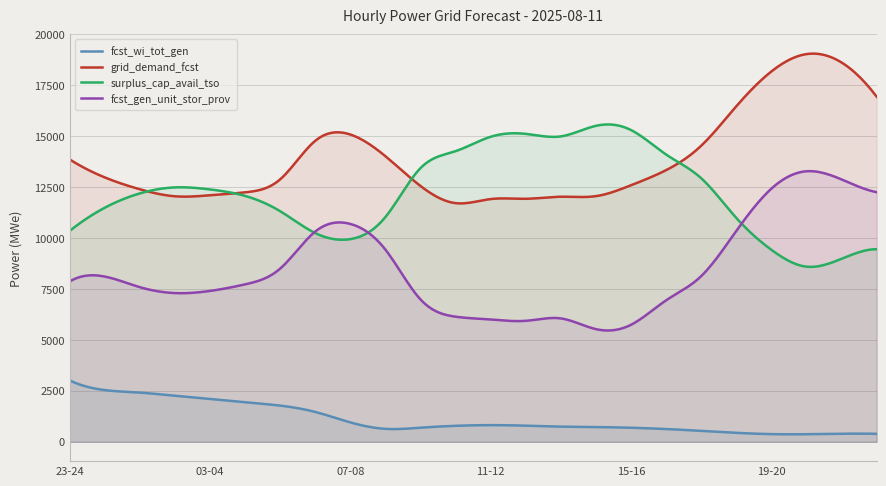

What is the label of the 14th point from the left?

12-13